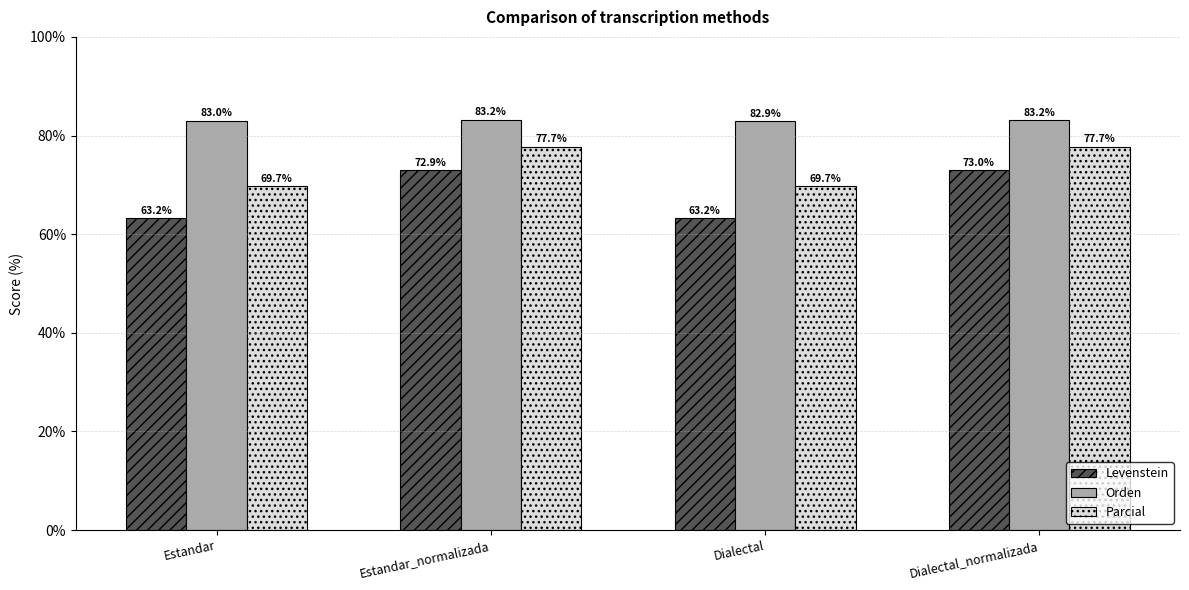

What is the difference between the highest and lowest values at Estandar?

19.8